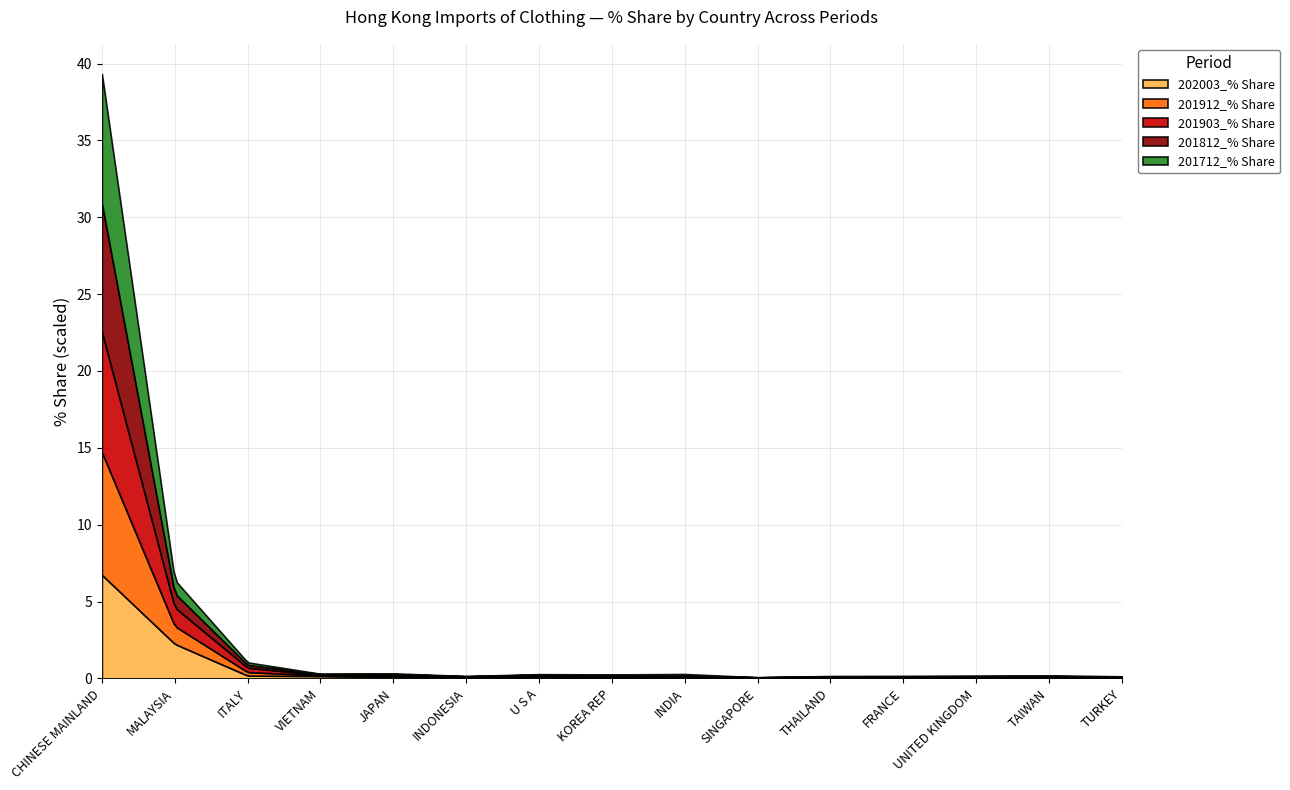

Which series ends up on top after the final intersection of 201812_% Share and 202003_% Share?

202003_% Share